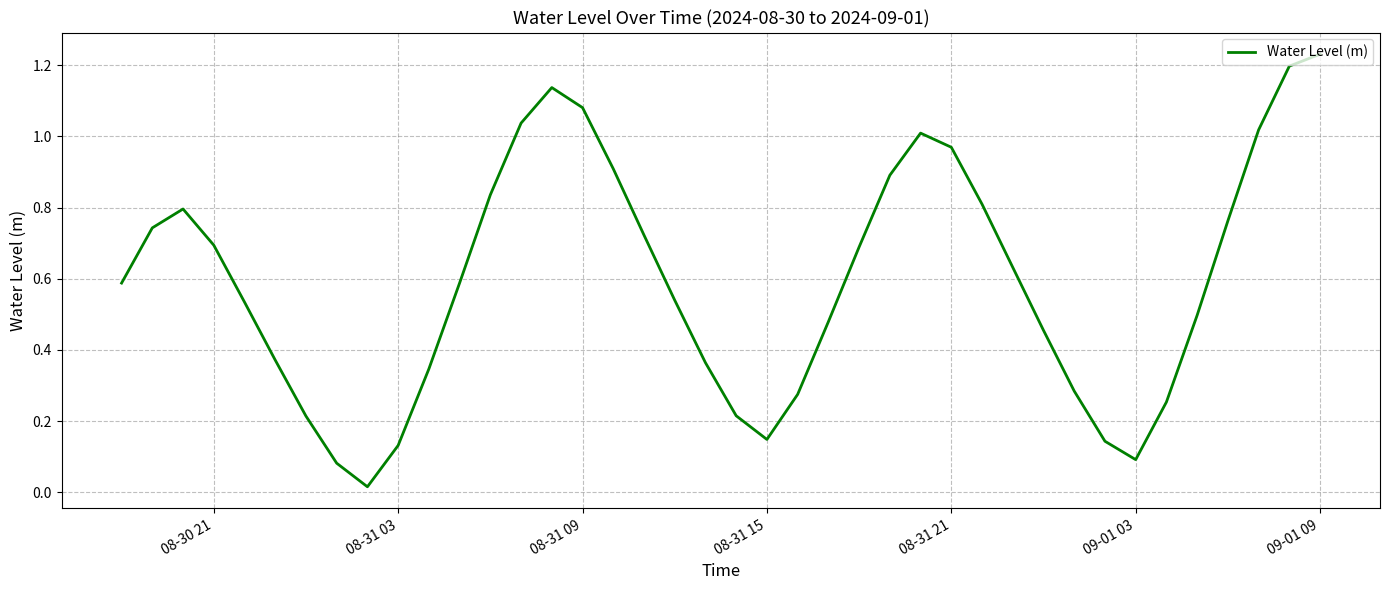

Is this an area chart (filled region under the line)?

No